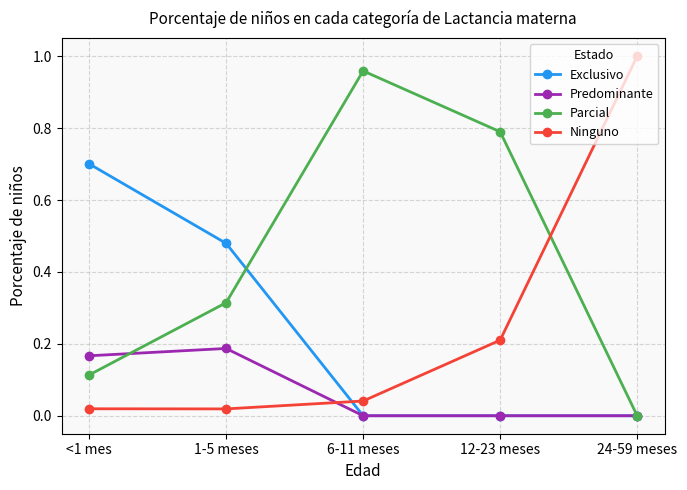

What is the sum of all Ninguno values?

1.3